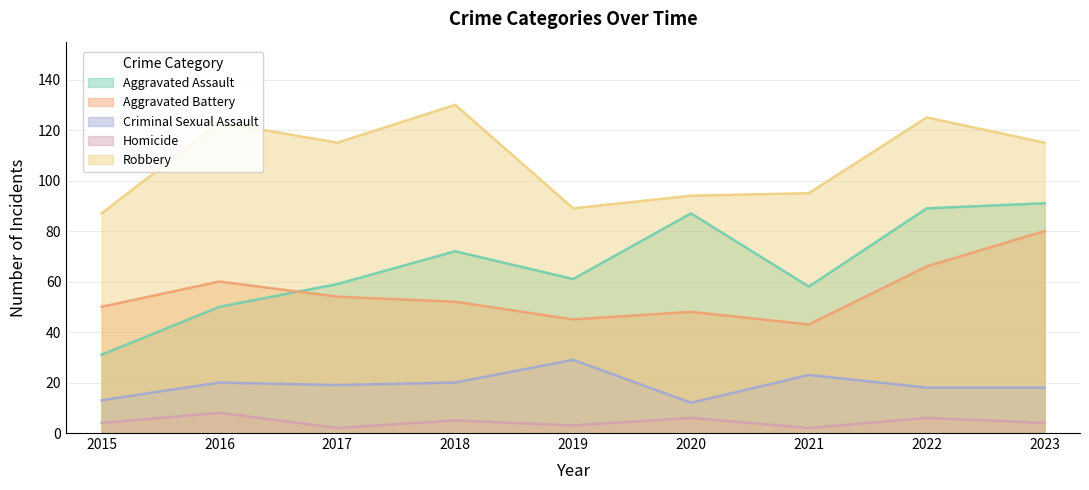

Rank the series by their maximum value, from lowest to highest.

Homicide, Criminal Sexual Assault, Aggravated Battery, Aggravated Assault, Robbery